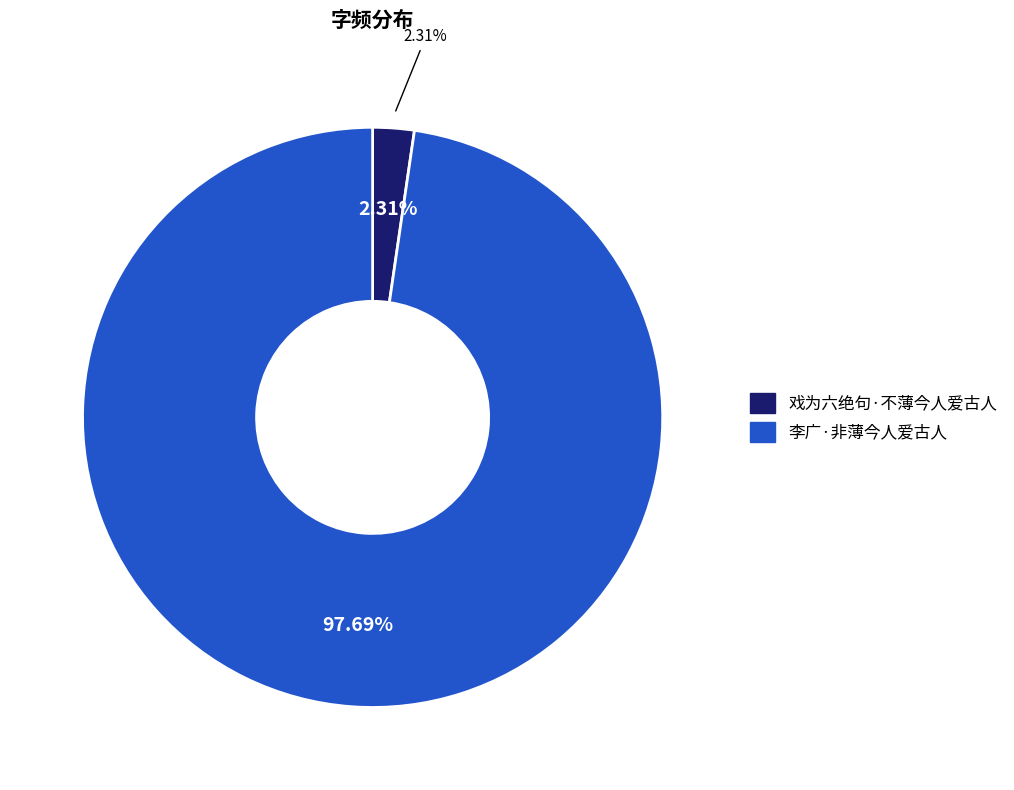

Combined, do 李广·非薄今人爱古人 and 戏为六绝句·不薄今人爱古人 account for over 50%?

Yes